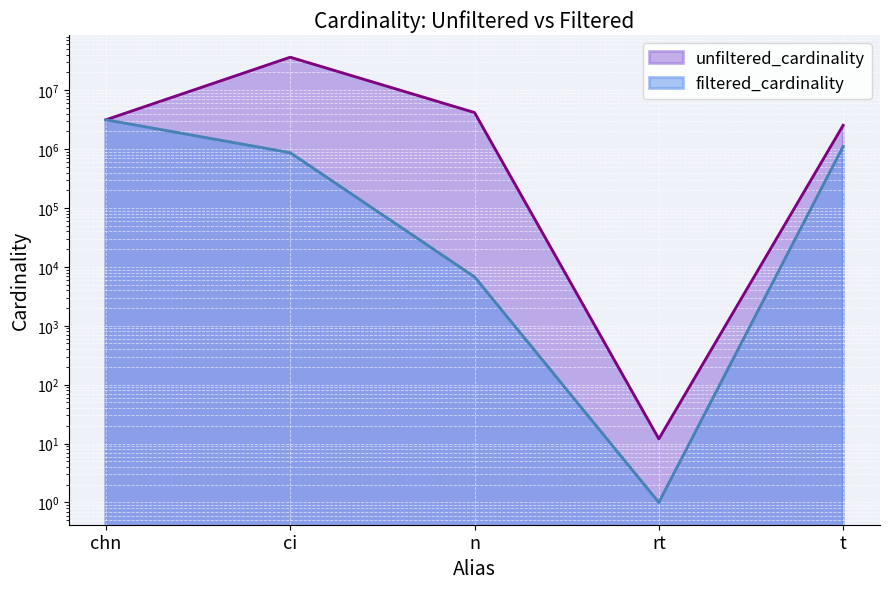

How many data points in filtered_cardinality are less than 867477?

2